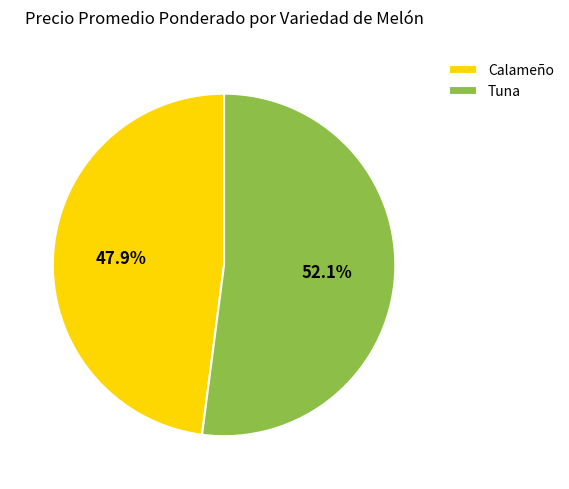

What is the ratio of the value at Tuna to the value at Calameño?

1.1